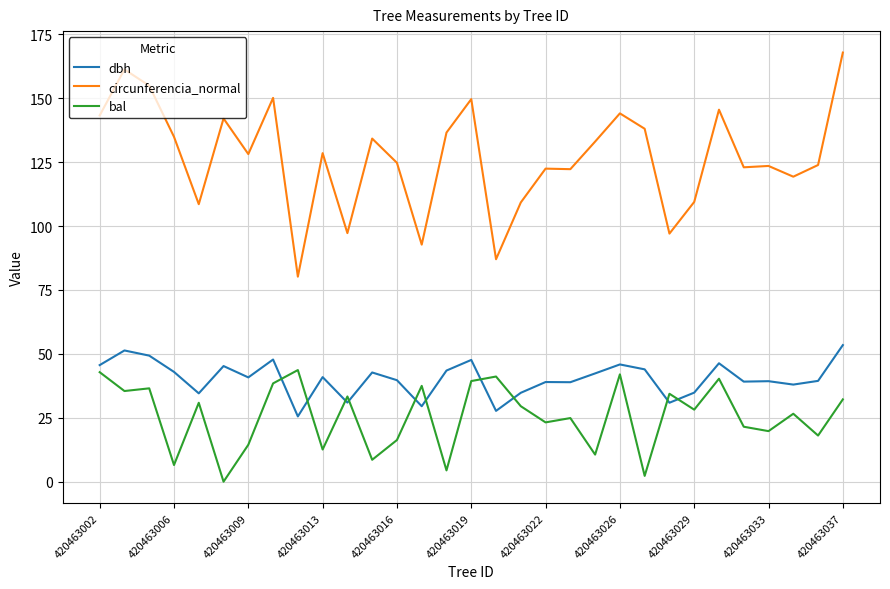

How many distinct data groups are displayed?

3